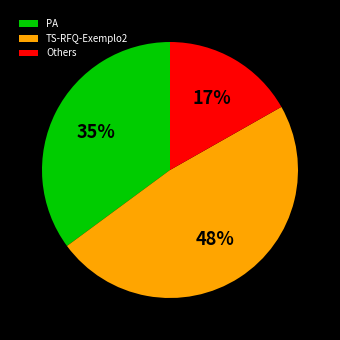

Does any single category account for the majority?

No